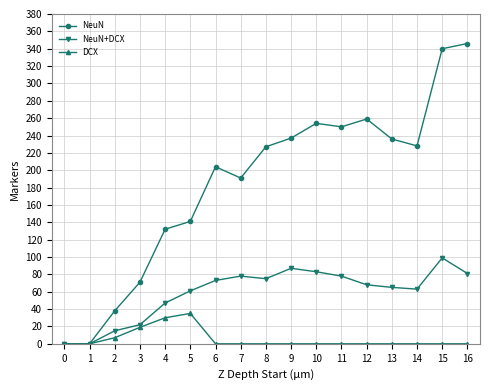

What is the approximate value of NeuN+DCX at 12, to the nearest 10?

70